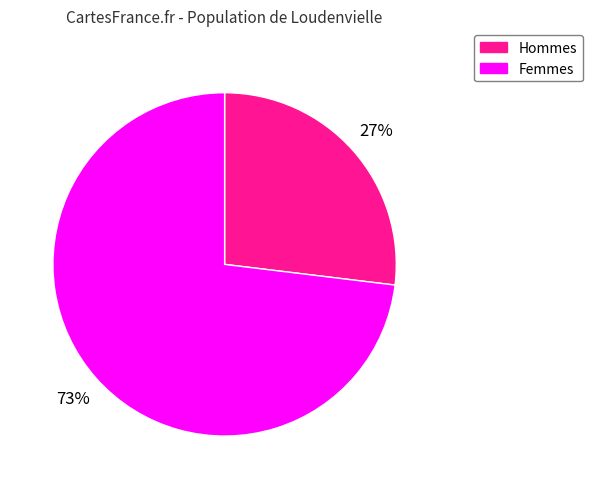

To the nearest percent, what is the average slice percentage?

50%